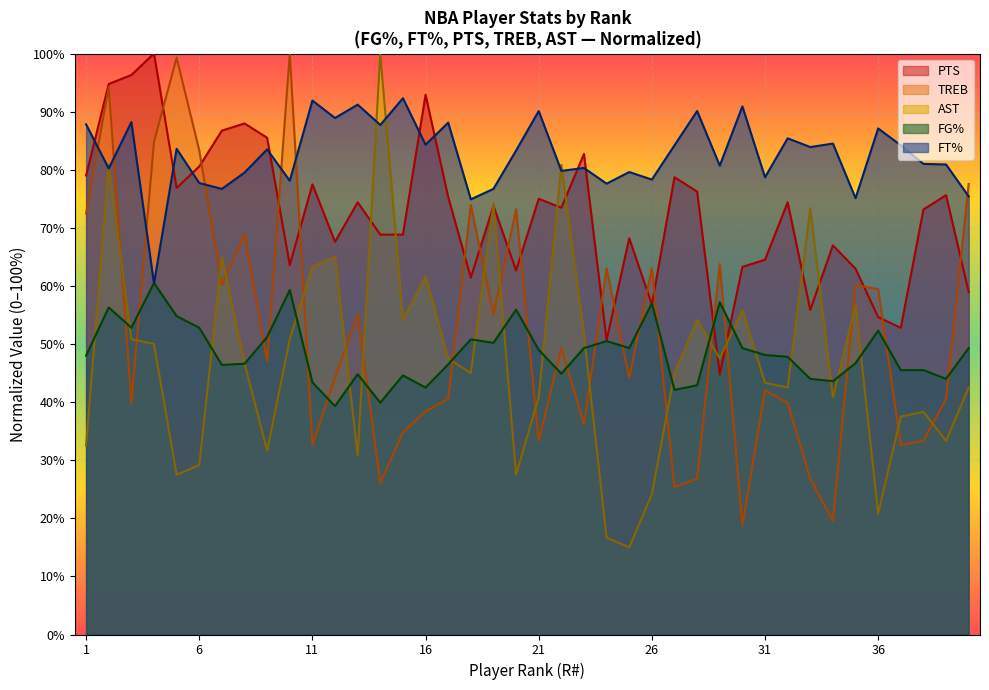

True or false: FT% has more than 1 points higher than both neighbors.

True